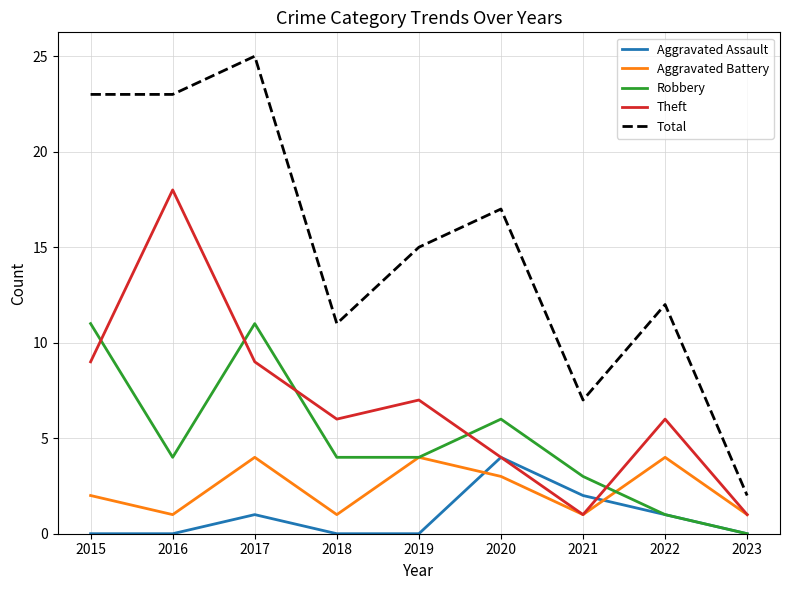

Reading left to right, what are all the values shown in this chart?

Aggravated Assault: 0	0	1	0	0	4	2	1	0
Aggravated Battery: 2	1	4	1	4	3	1	4	1
Robbery: 11	4	11	4	4	6	3	1	0
Theft: 9	18	9	6	7	4	1	6	1
Total: 23	23	25	11	15	17	7	12	2